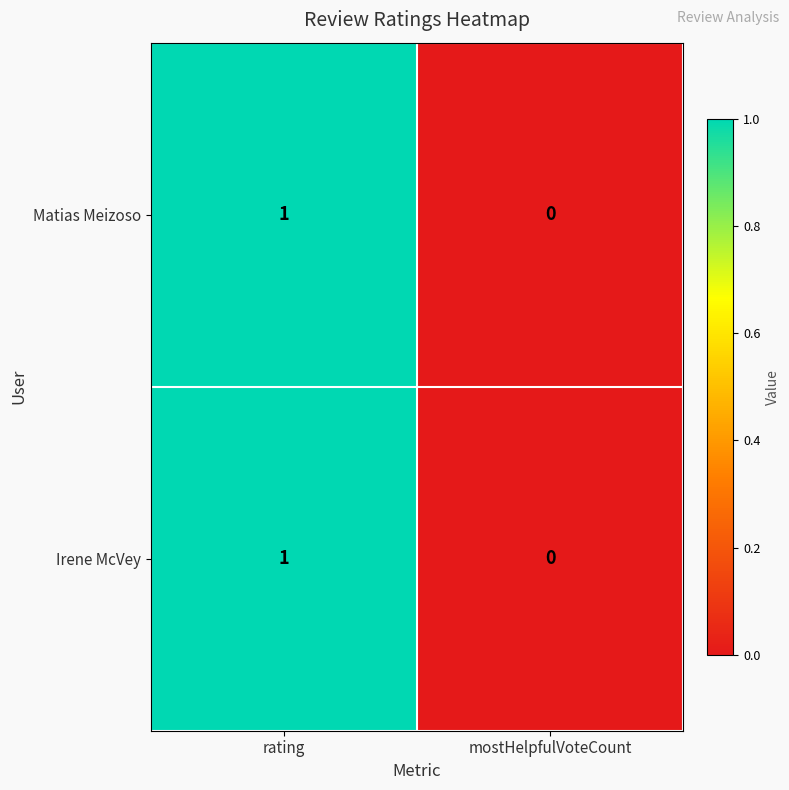

At which label is Irene McVey closest to 0?

mostHelpfulVoteCount